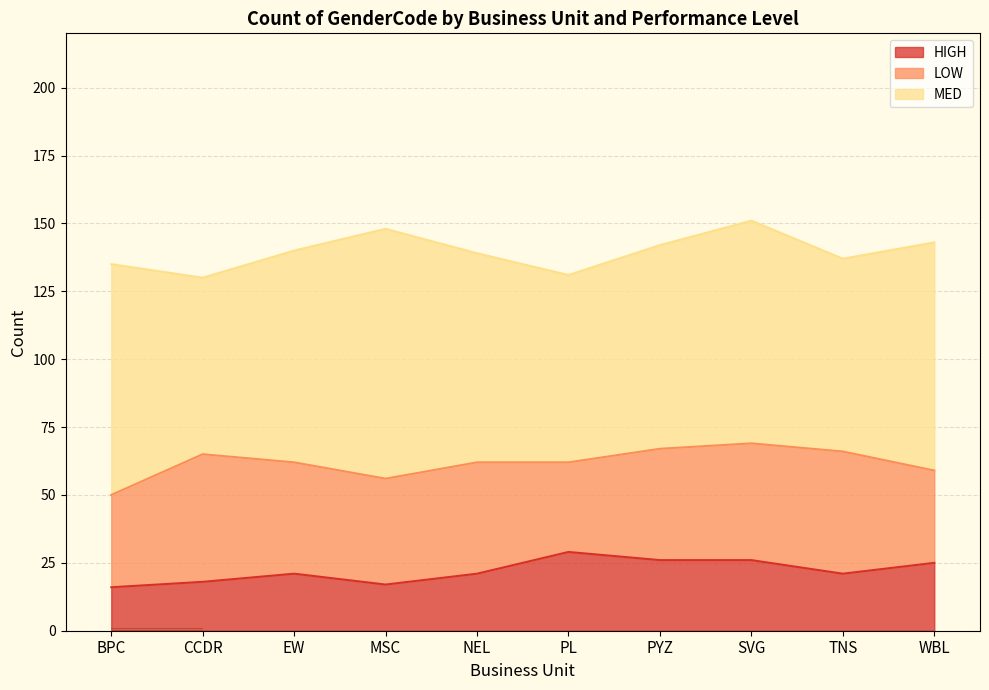

What is the label of the 5th point from the right?

PL